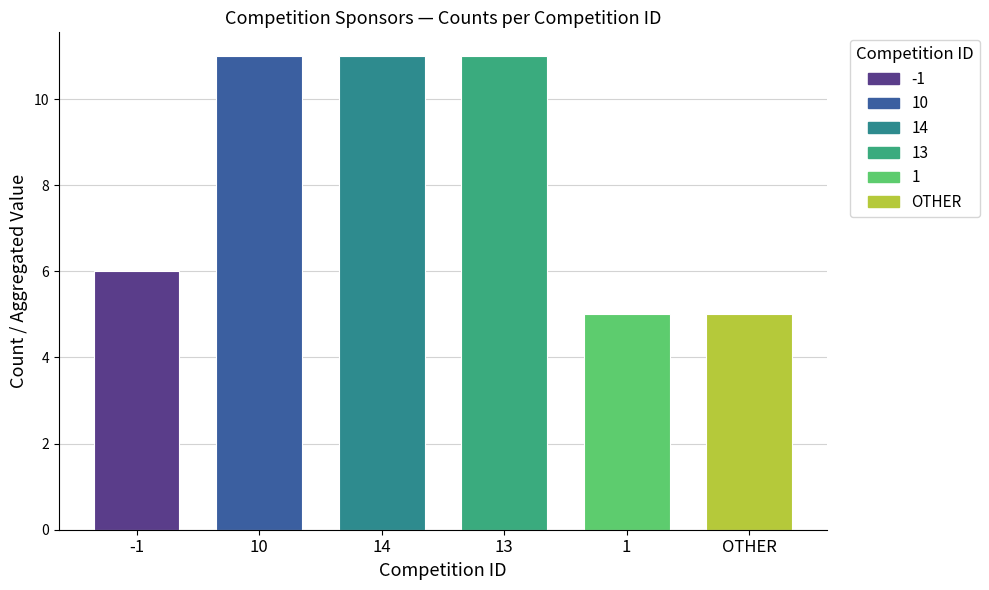

What is the value of the 1st bar from the left?

6